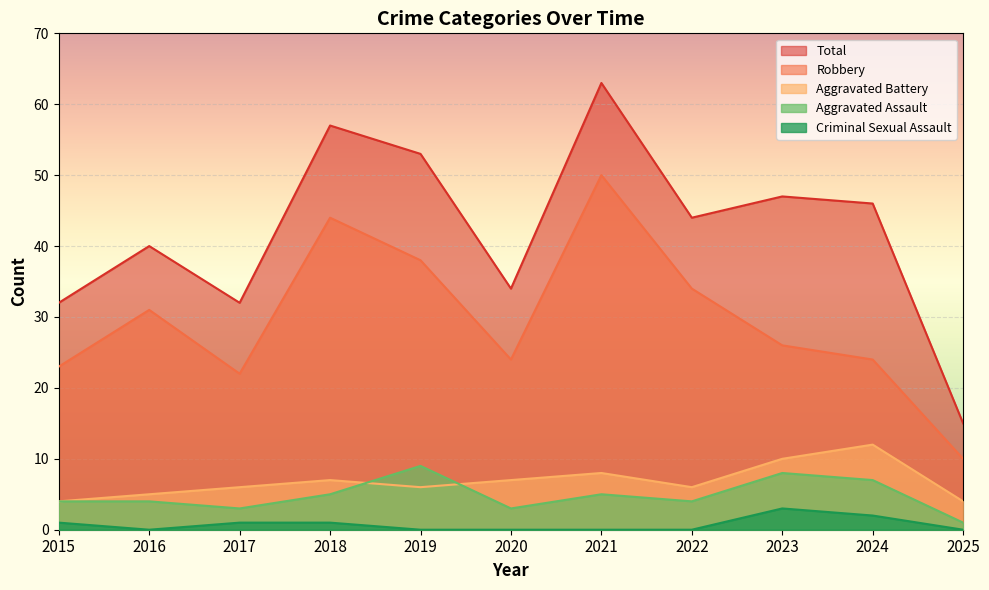

How many series are shown in this chart?

5